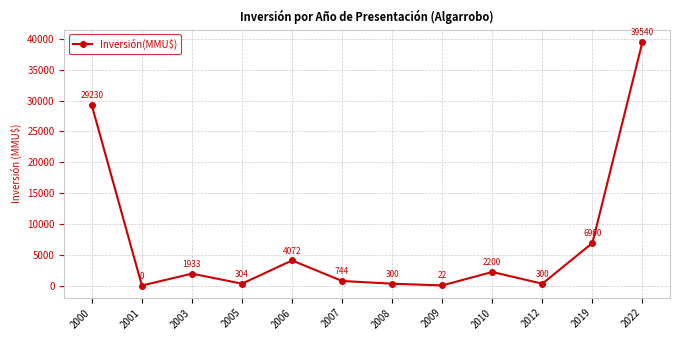

Does the chart display data point markers on the line(s)?

Yes